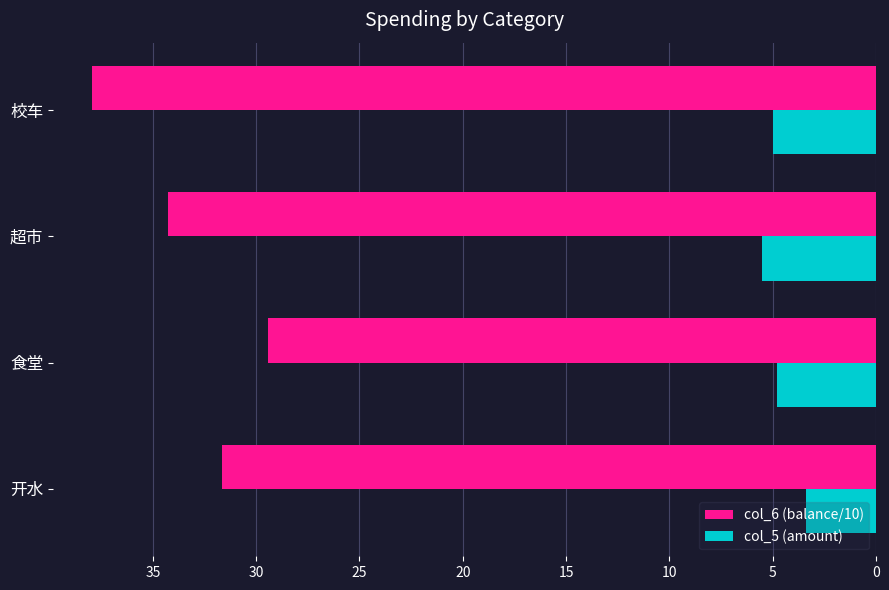

The value of col_5 (amount) at 食堂 is 1.6. True or false?

False